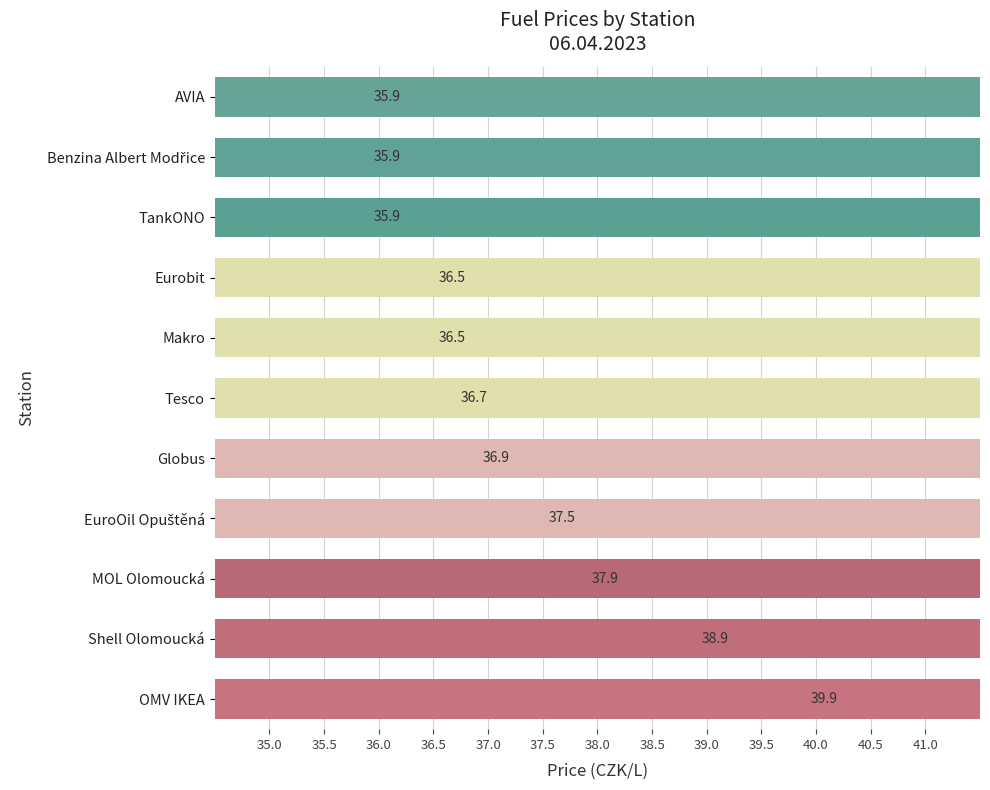

What is the average value?

37.1